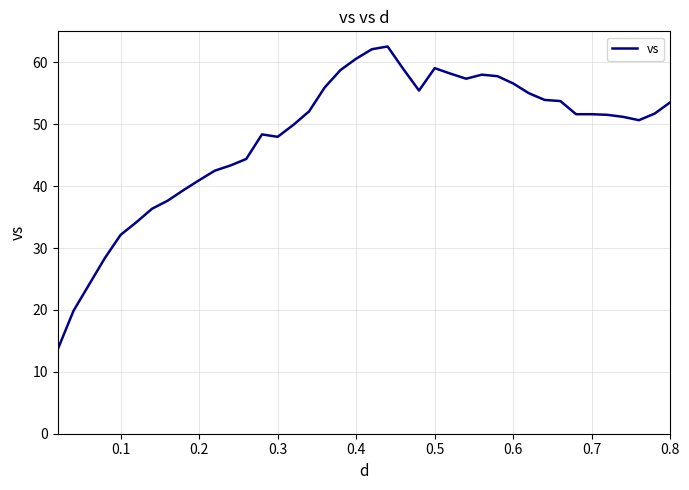

What is the difference between the maximum and minimum values?

48.9